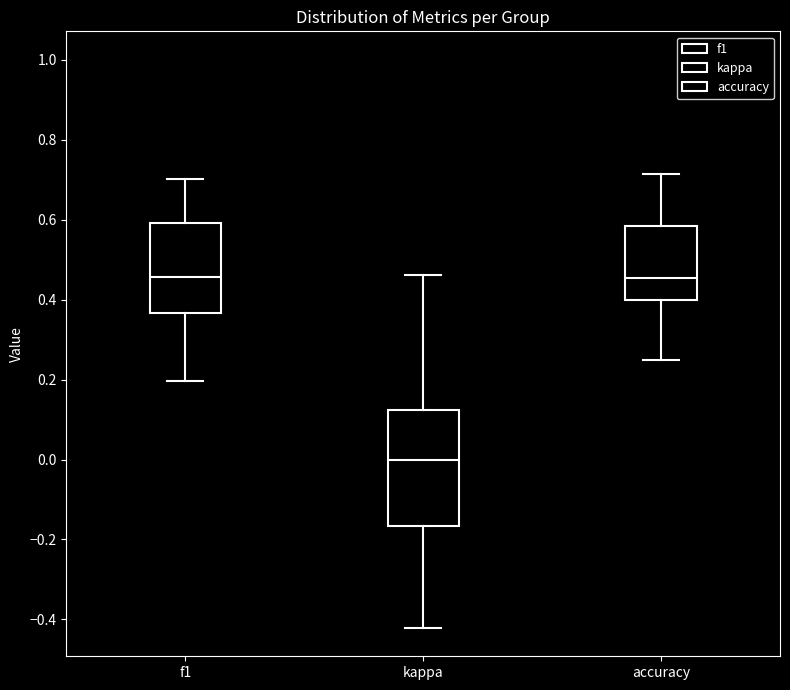

Comparing the boxes themselves (not the whiskers), which one is the tallest?

kappa